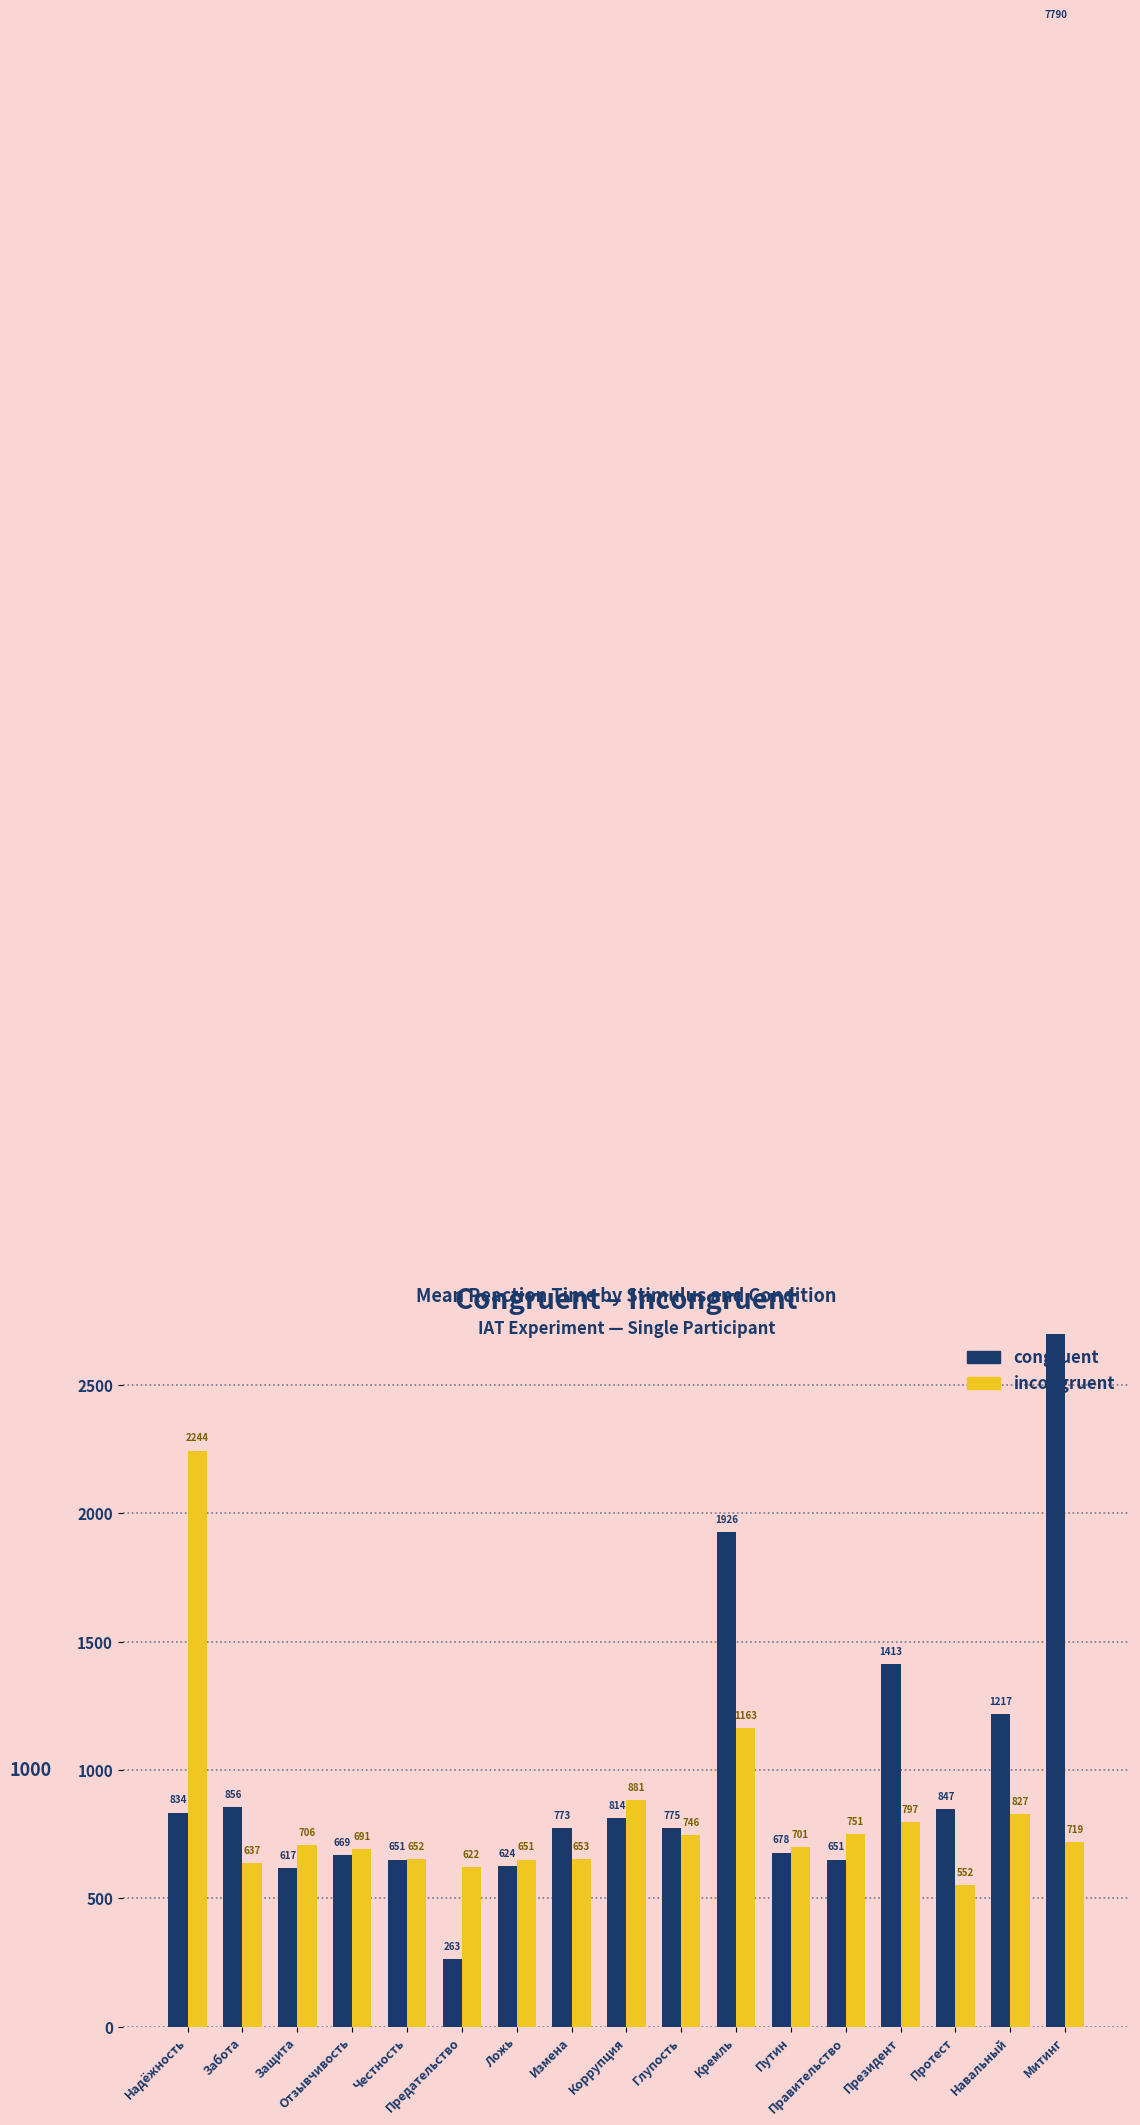

Is the value of congruent at Отзывчивость greater than the value of incongruent at Забота?

Yes